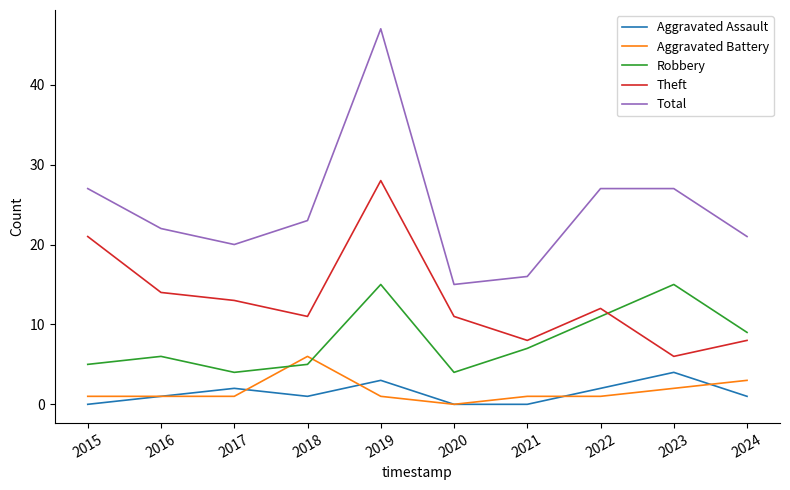

Between 2018 and 2020, which series saw the biggest shift?

Total